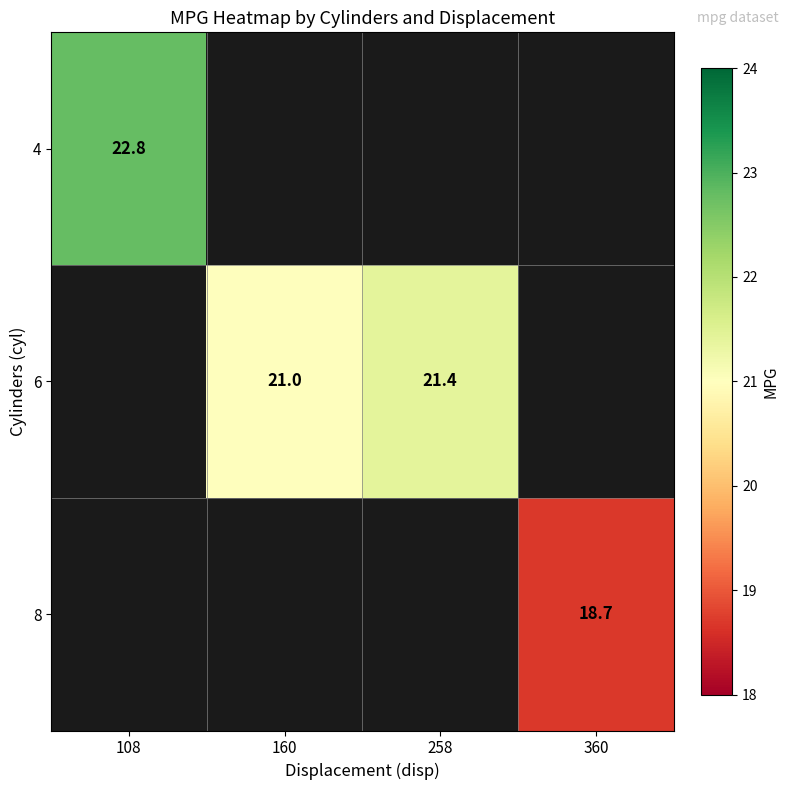

Is it true that 8 equals 18.7 at 360?

True